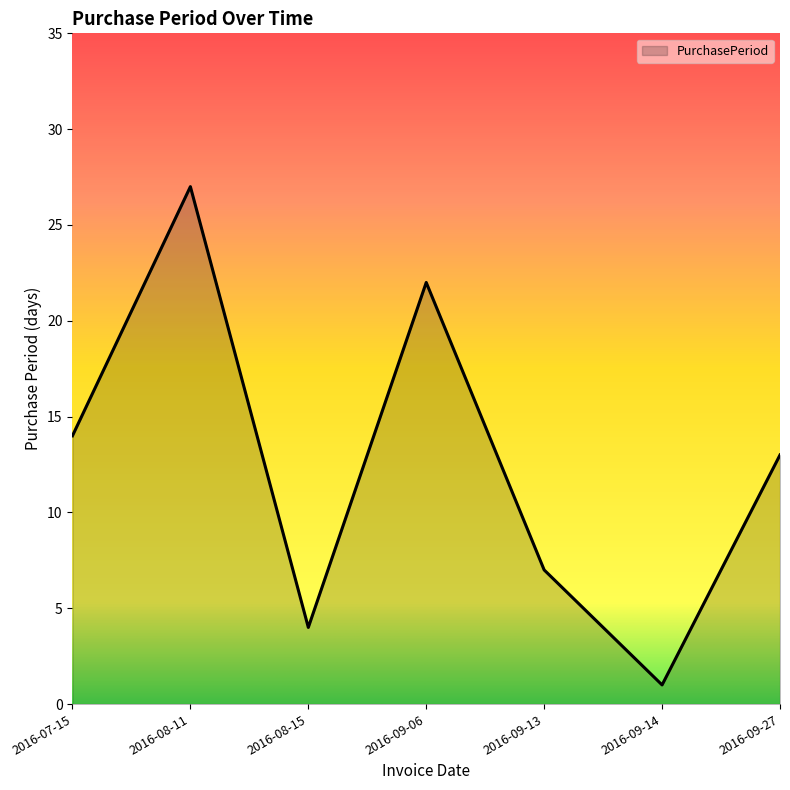

True or false: the data shows 14 at 2016-07-15.

True